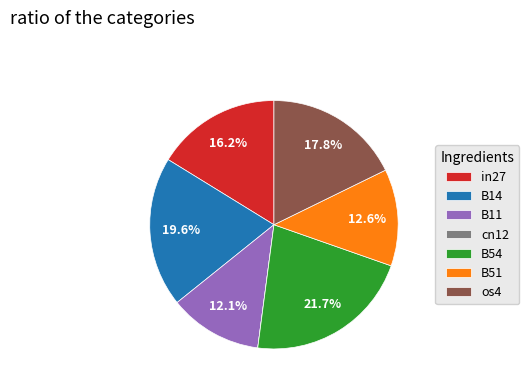

To the nearest percent, what percentage of the pie is B54?

22%